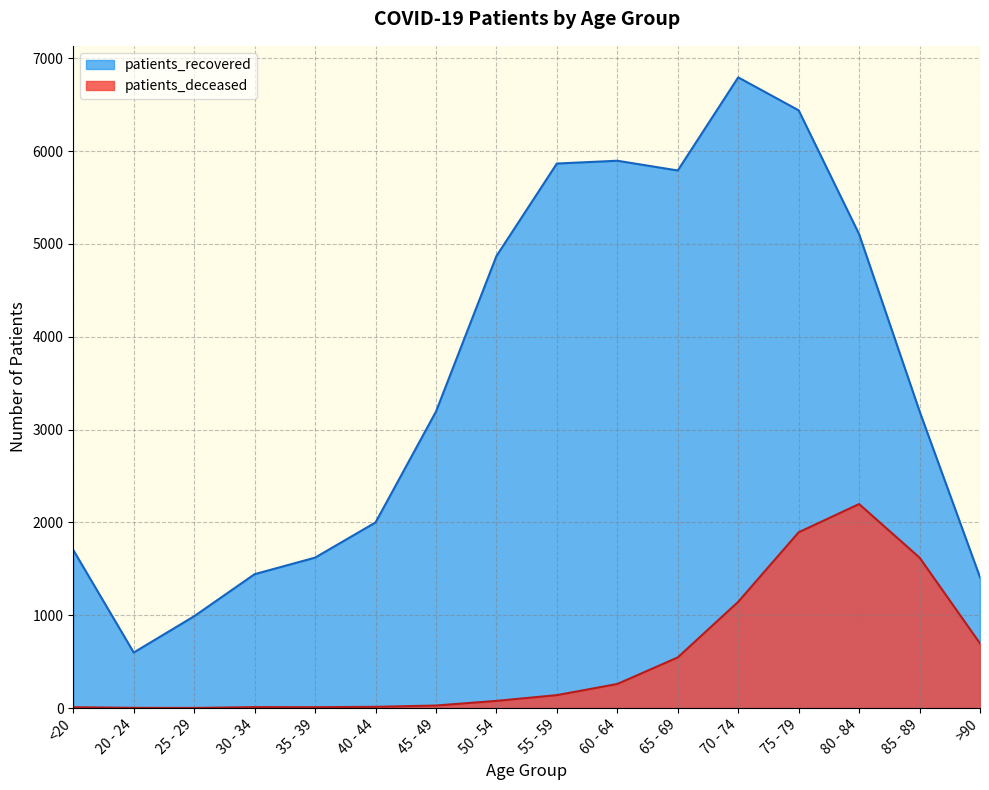

Which series has the largest range (max minus min)?

patients_recovered